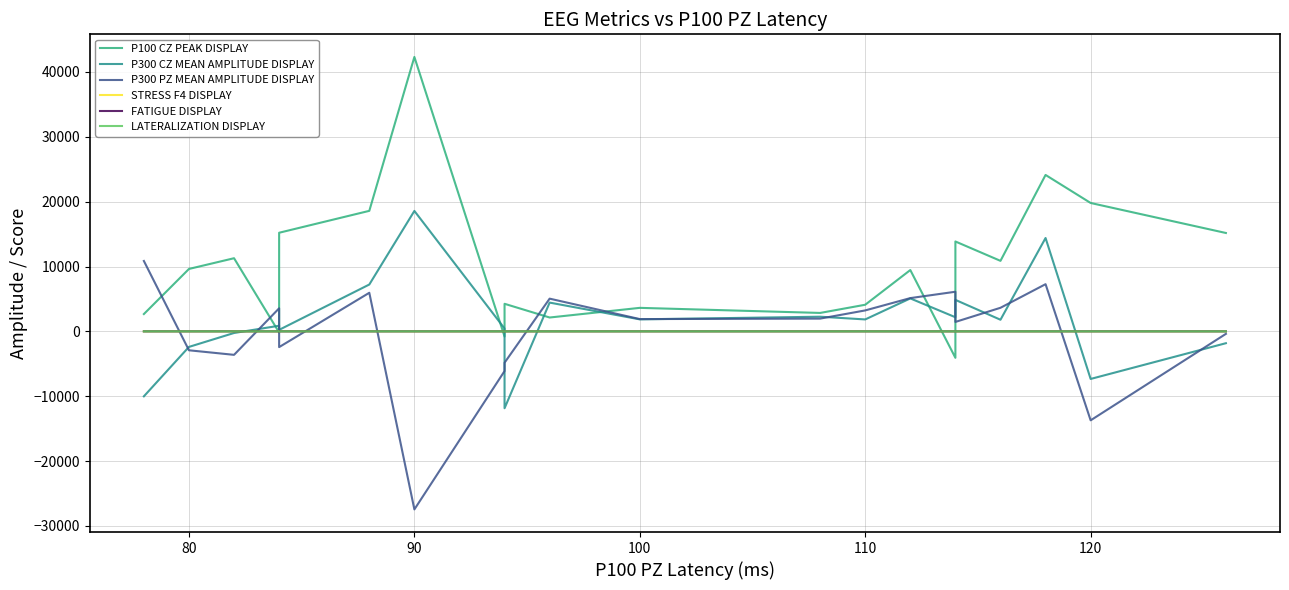

What is the difference between the LATERALIZATION DISPLAY values at 90 and 18?

0.1